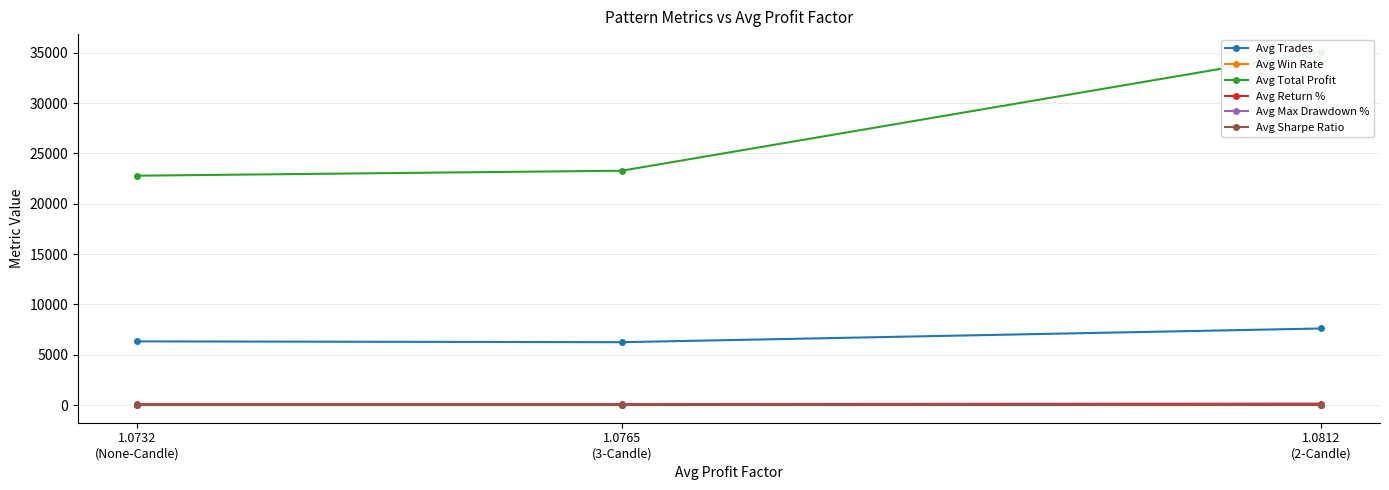

Which series has the largest total across all categories?

Avg Total Profit